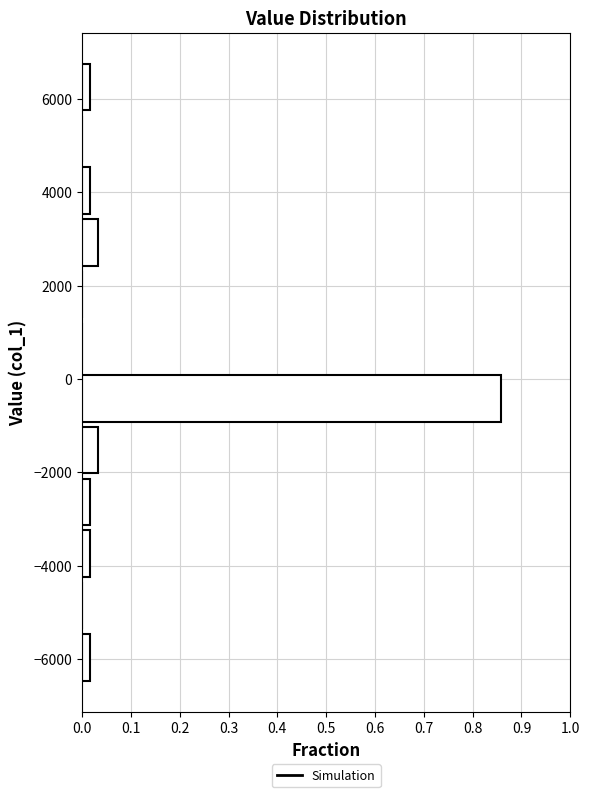

Reading bottom to top, transcribe this chart: for each bar, give the range it covers on the y-axis and its length. Neither the bar edges nor the lengths are printed on the chart, so give them approximately, as read against the axes.

-6600 to -5400: 0.02
-5400 to -4400: 0
-4400 to -3200: 0.02
-3200 to -2000: 0.02
-2000 to -1000: 0.03
-1000 to 200: 0.86
200 to 1200: 0
1200 to 2400: 0
2400 to 3400: 0.03
3400 to 4600: 0.02
4600 to 5800: 0
5800 to 6800: 0.02